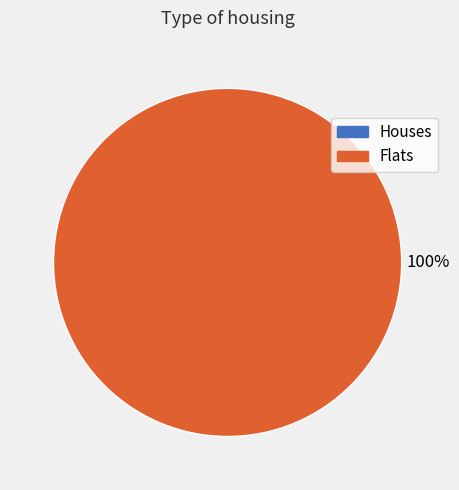

To the nearest percent, what is the combined percentage of 1555002944 and 1552746637?

100%